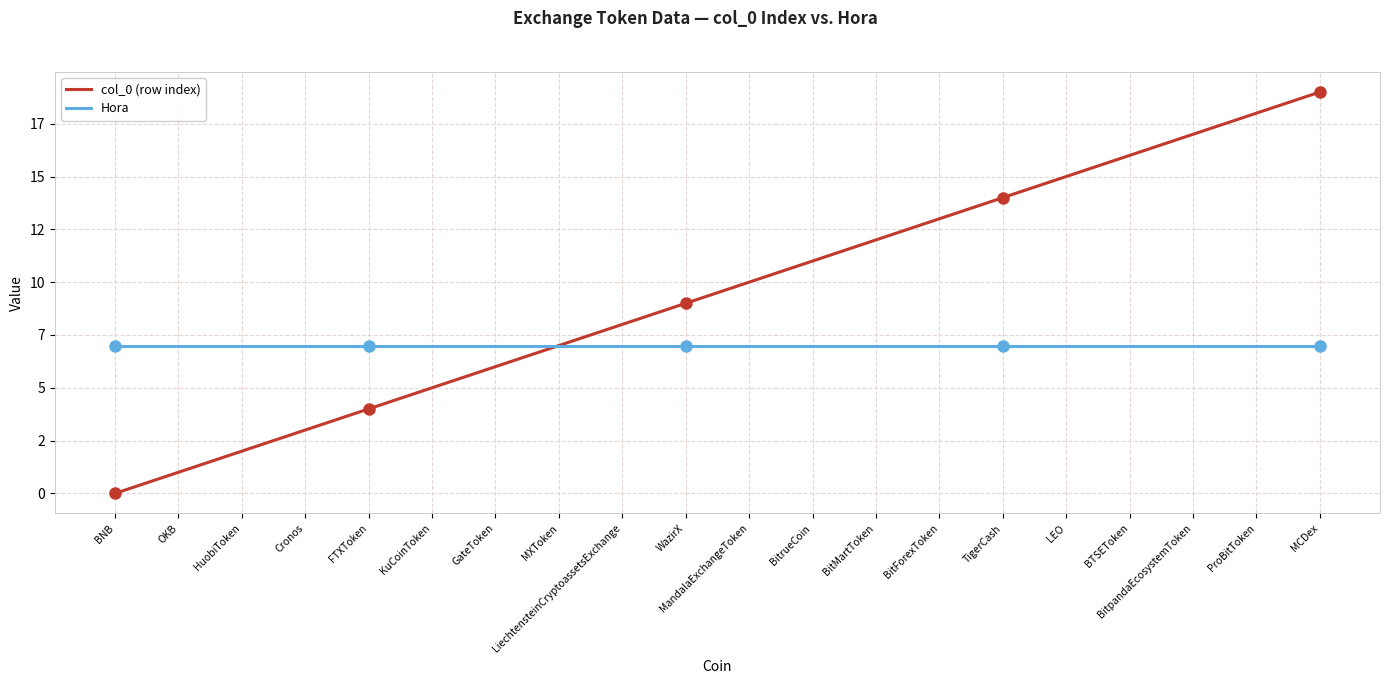

Does the chart display data point markers on the line(s)?

No